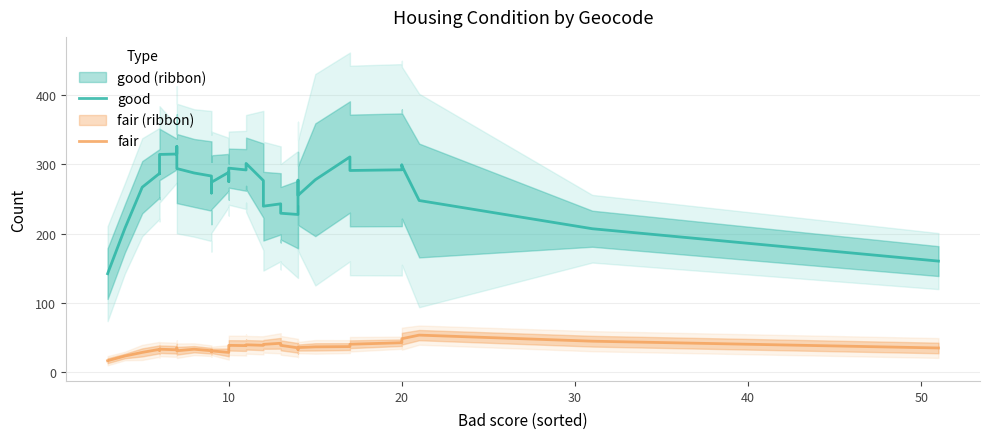

Rank the series by their maximum value, from lowest to highest.

fair, good